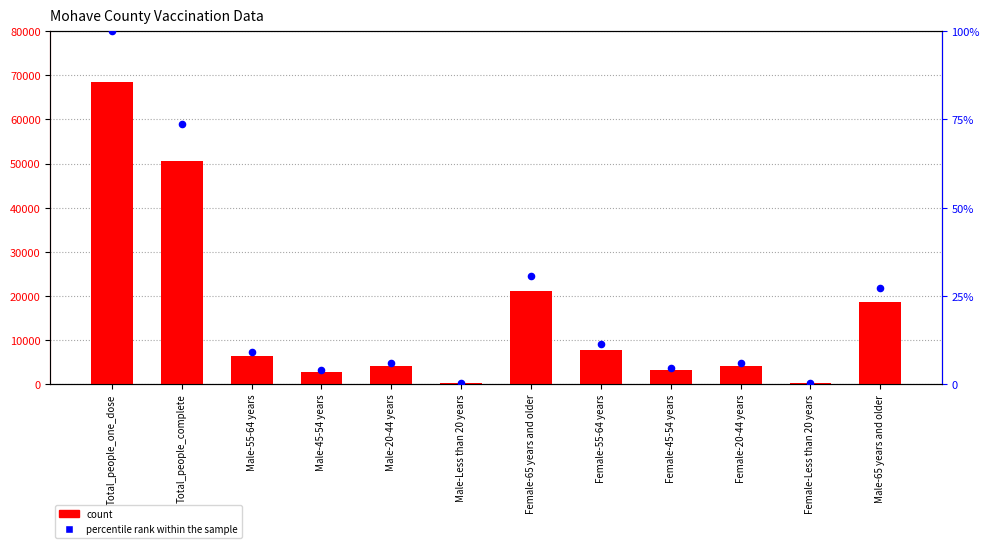

Which series has the widest spread of Y values?

Mohave